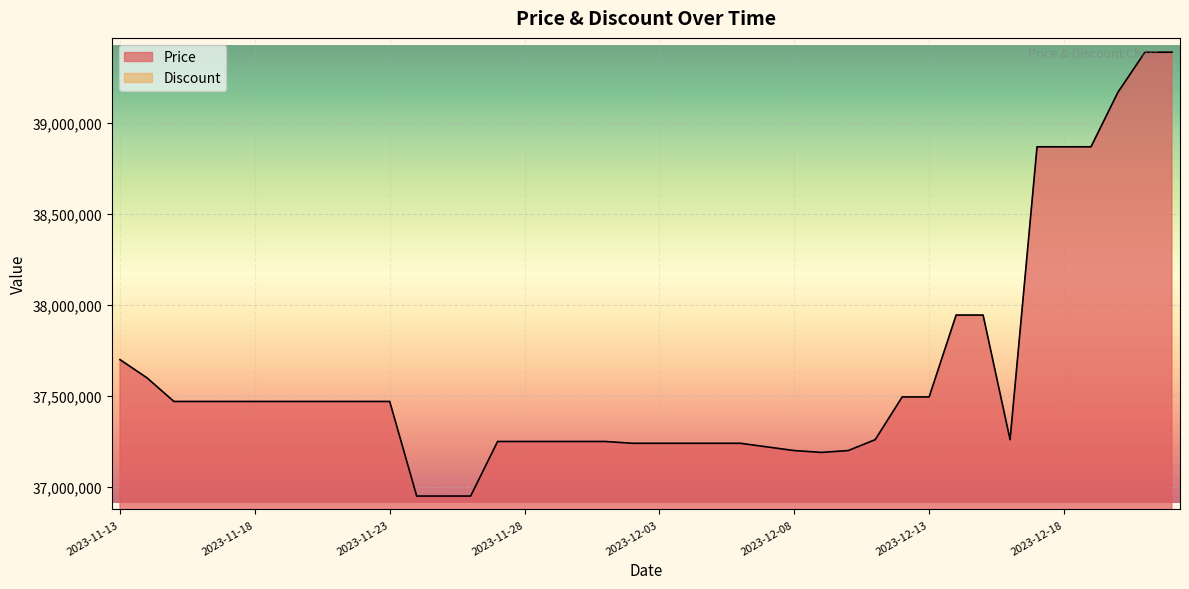

True or false: the data shows 37470000 at 2023-11-20.

True